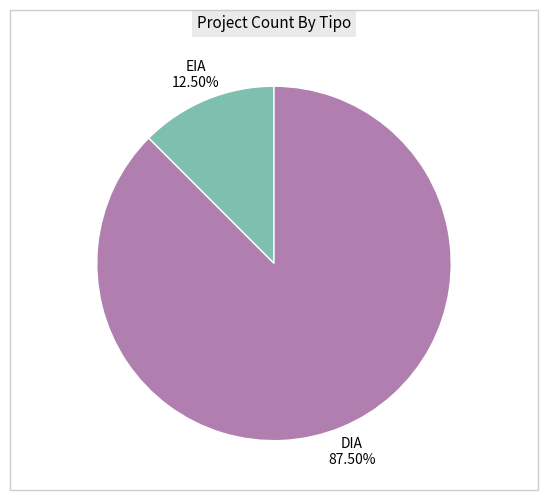

Is the sum of EIA and DIA greater than half?

Yes